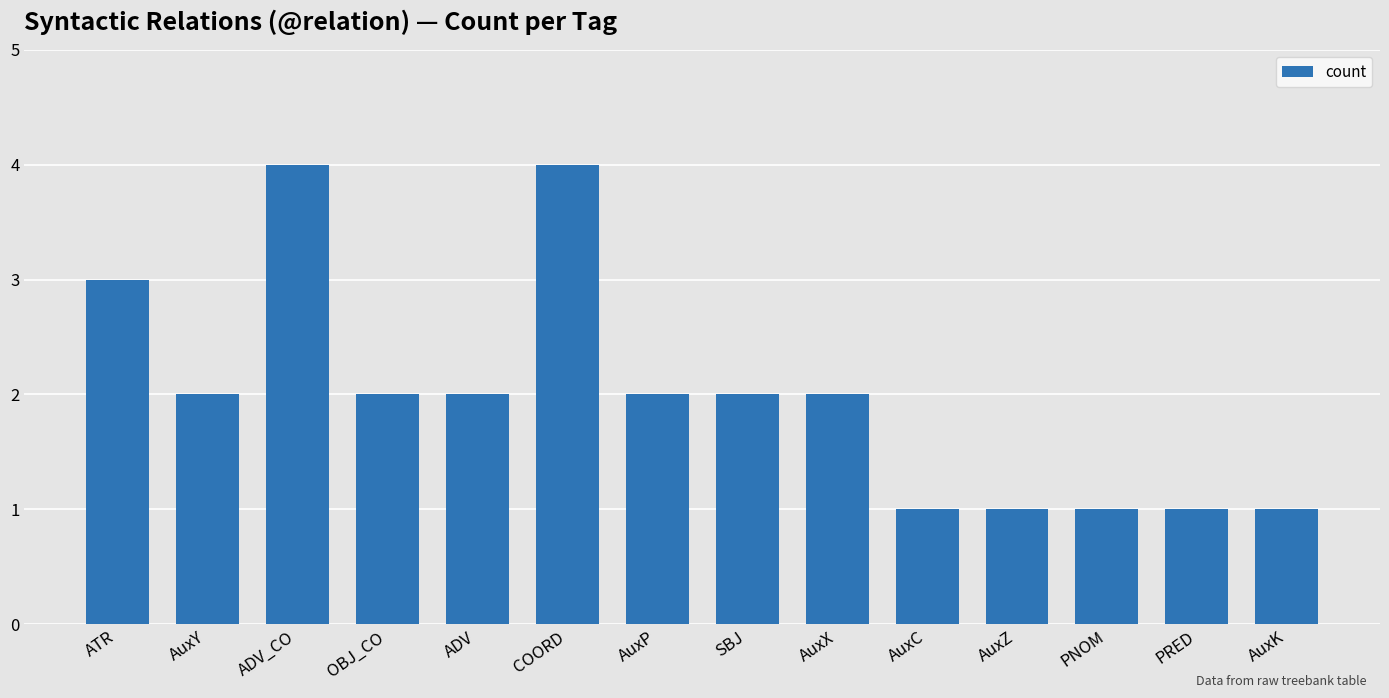

What is the difference between the maximum and second lowest values?

3